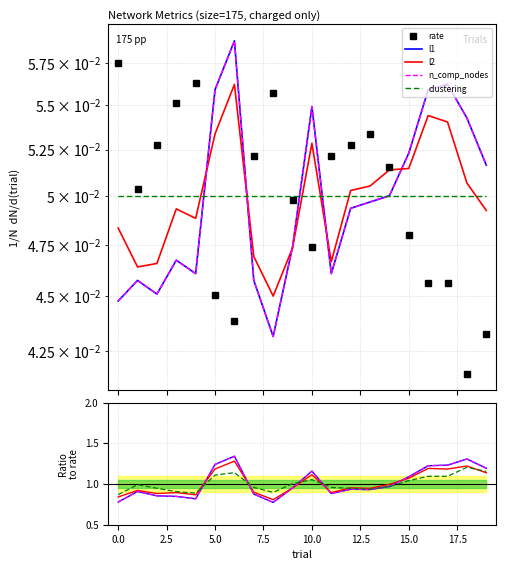

The value of rate at 13 is 0.0. True or false?

False